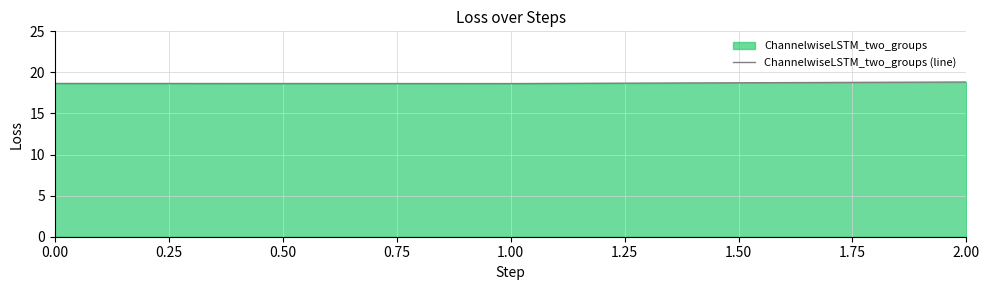

What is the difference between the maximum and minimum values?

0.2